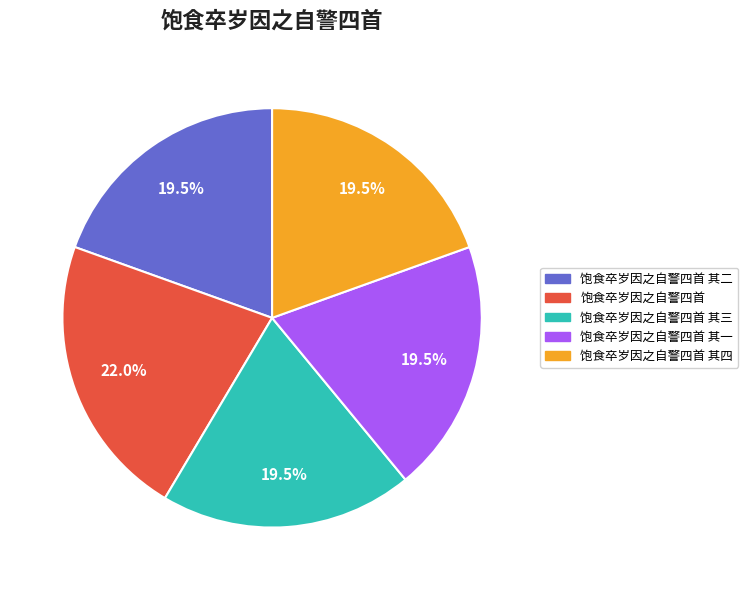

How many segments does this pie chart have?

5